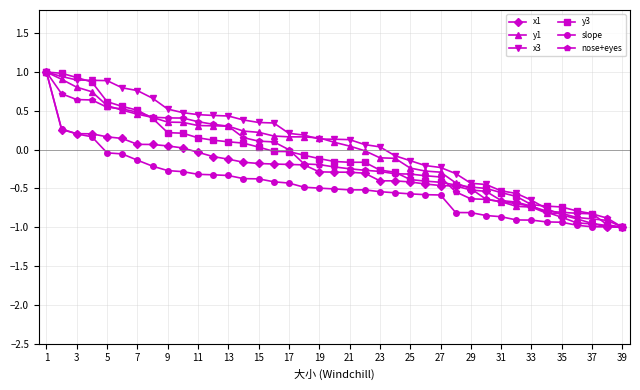

At how many categories does at least one series exceed 0?

23